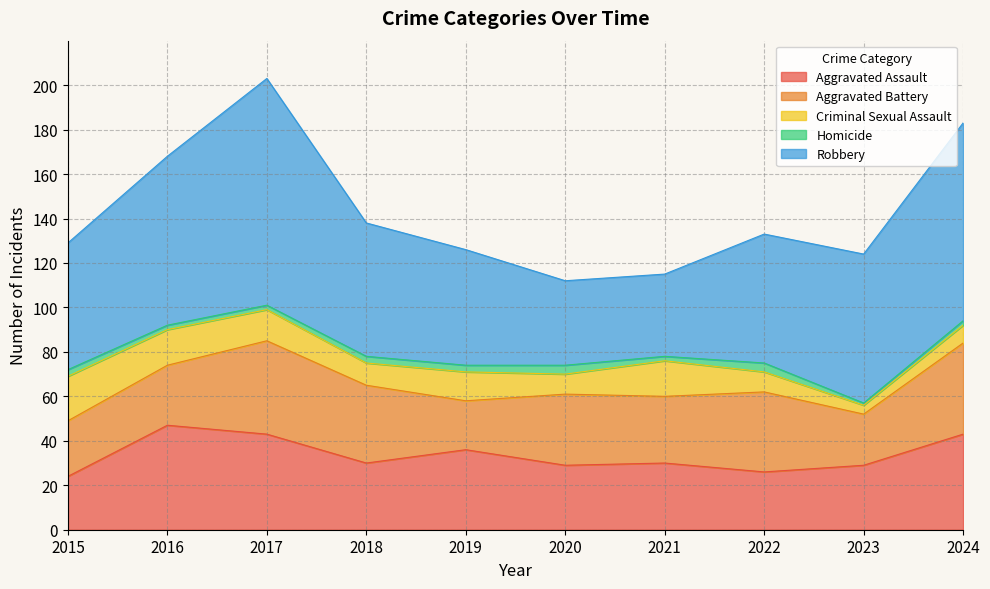

The value of Robbery at 2016 is 76. True or false?

True